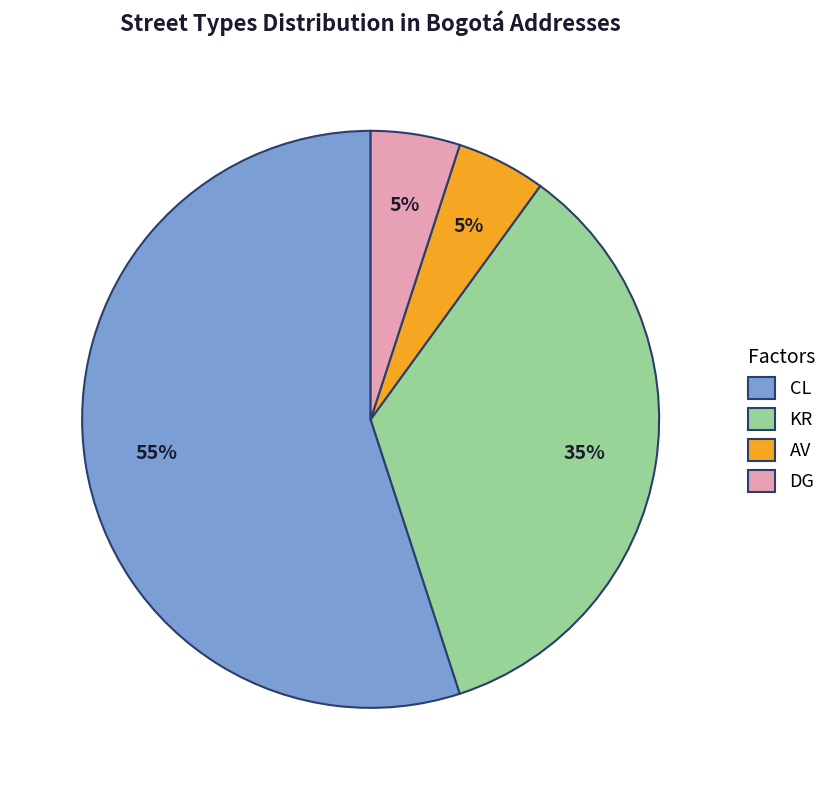

Do DG and CL together represent more than half of the pie?

Yes